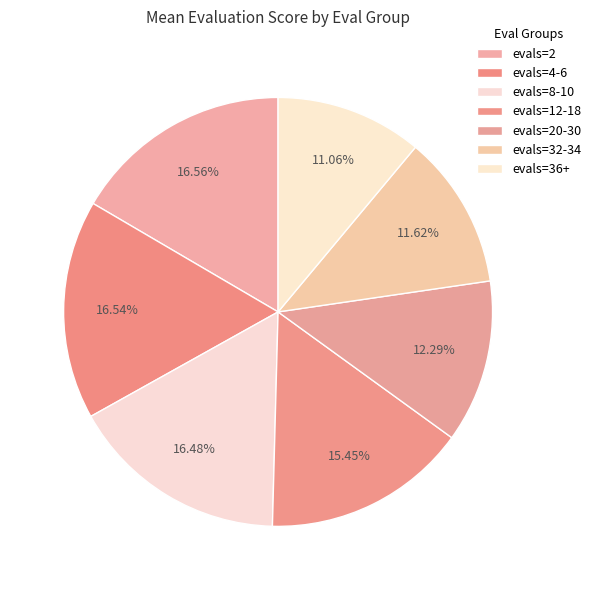

How many slices are in this pie chart?

7